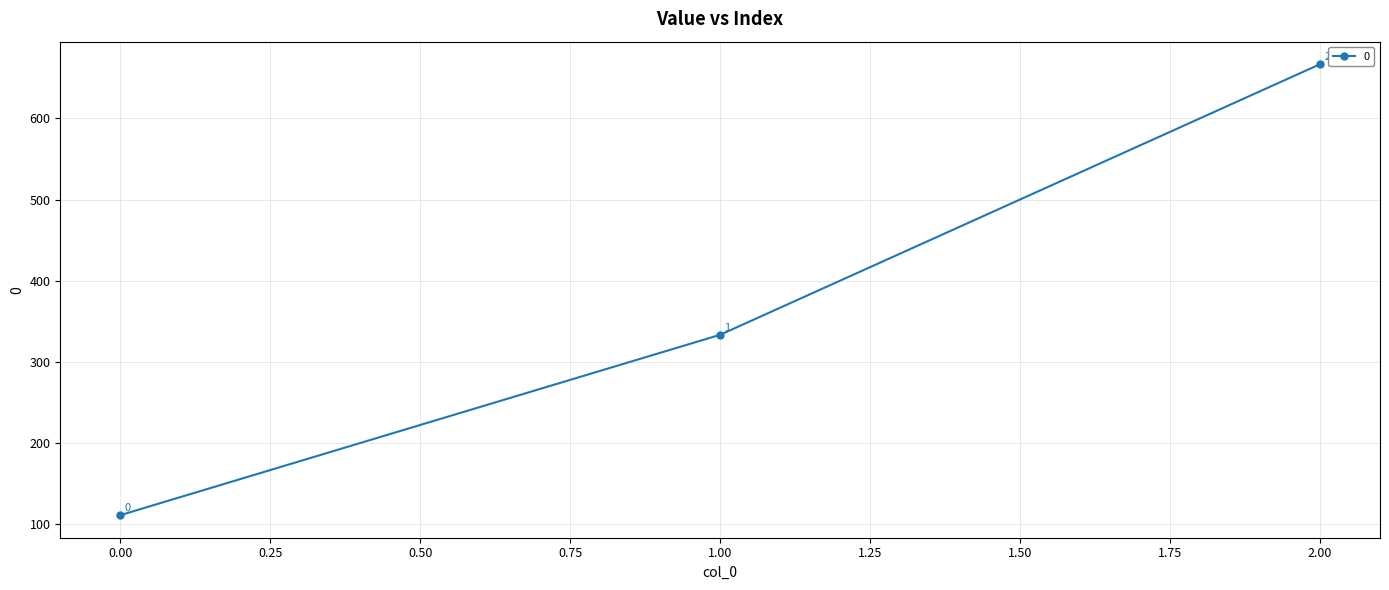

What is the difference between the maximum and minimum values?

555.6